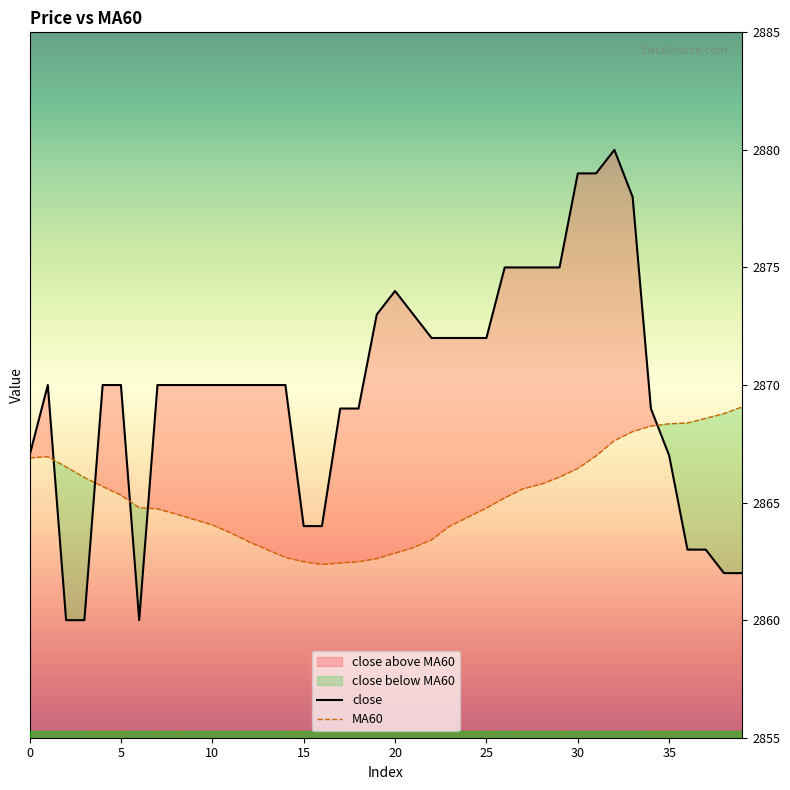

What is the value of the close point at the 32nd from the left?

2879.0